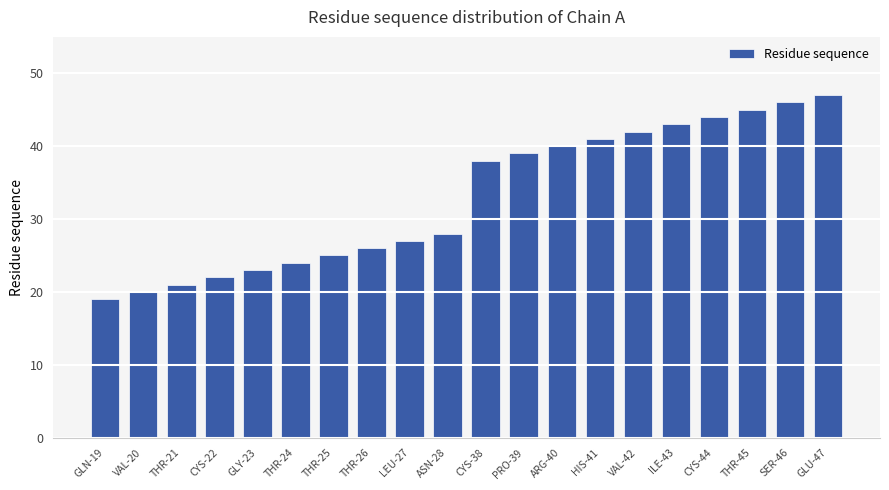

List the labels in order of value, largest first.

GLU-47, SER-46, THR-45, CYS-44, ILE-43, VAL-42, HIS-41, ARG-40, PRO-39, CYS-38, ASN-28, LEU-27, THR-26, THR-25, THR-24, GLY-23, CYS-22, THR-21, VAL-20, GLN-19